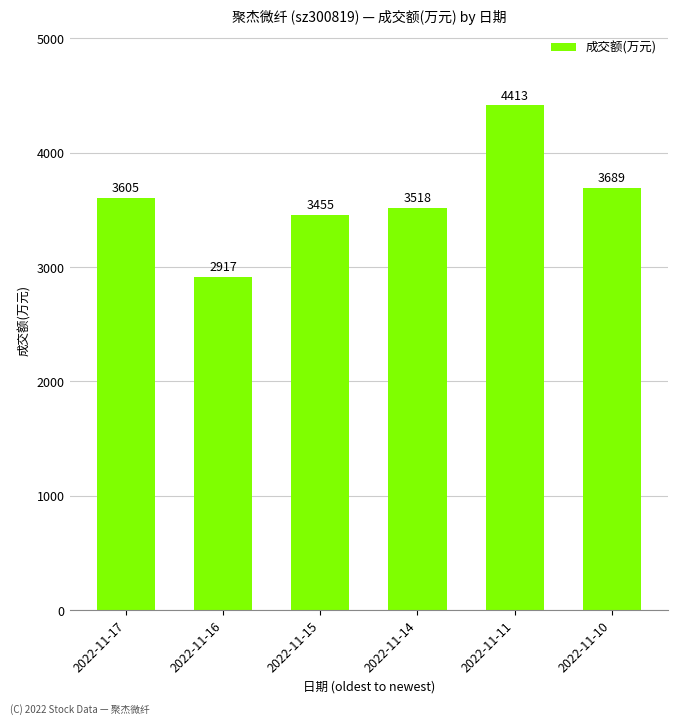

Read the value at 2022-11-16, to the nearest 100.

2900